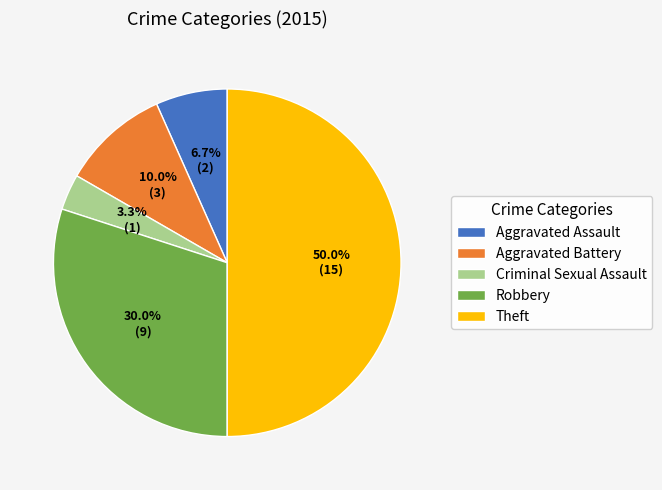

True or false: Criminal Sexual Assault accounts for 13% of the total.

False